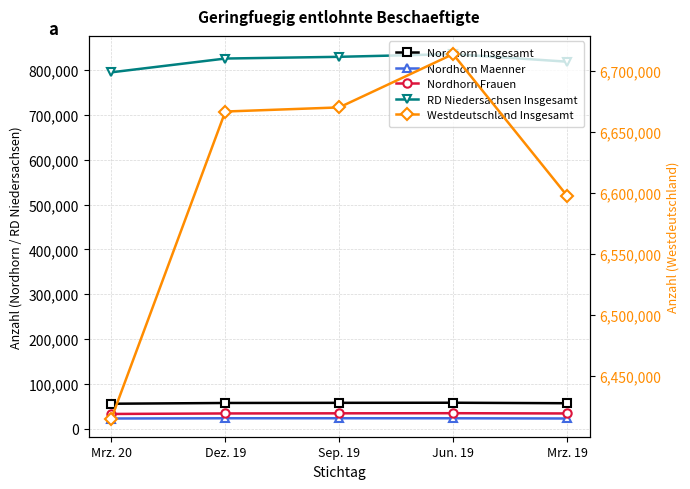

What is the difference between the second highest and minimum values in the Nordhorn Maenner series?

550